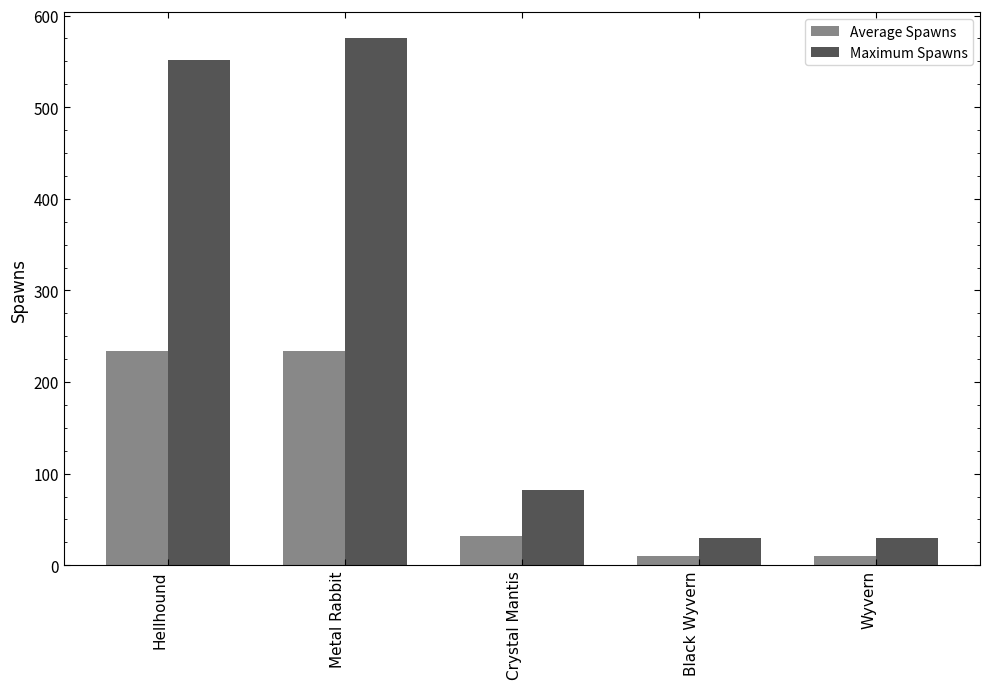

At which category does the chart reach its peak across all series?

Metal Rabbit